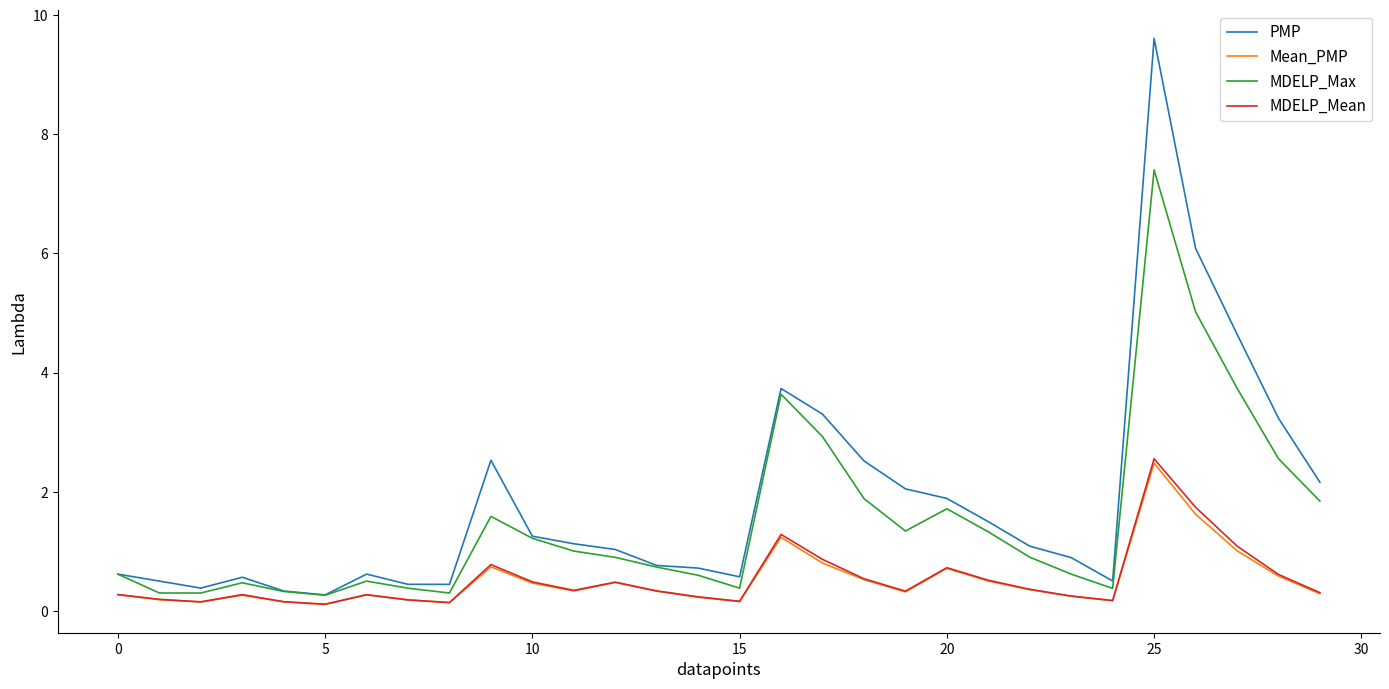

What is the average value of the PMP series?

1.8